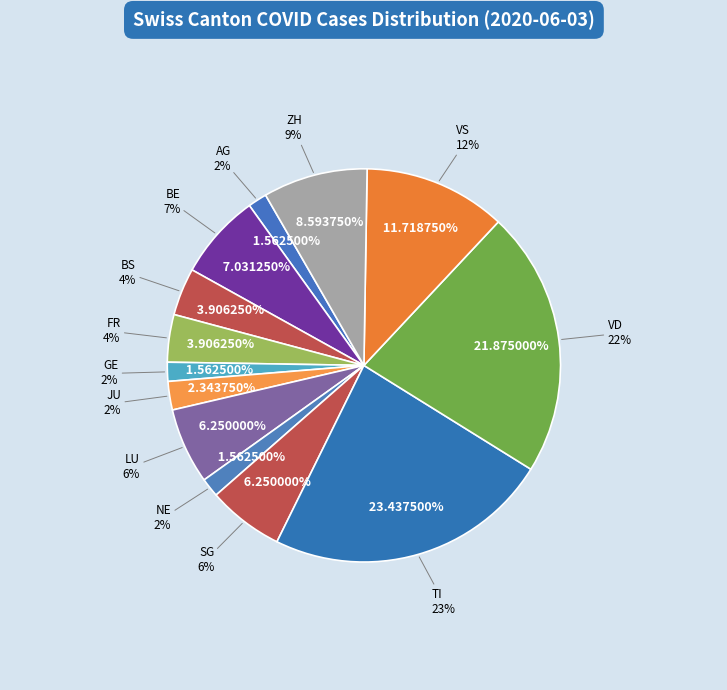

What is the total percentage of AG and ZH?

10.2%